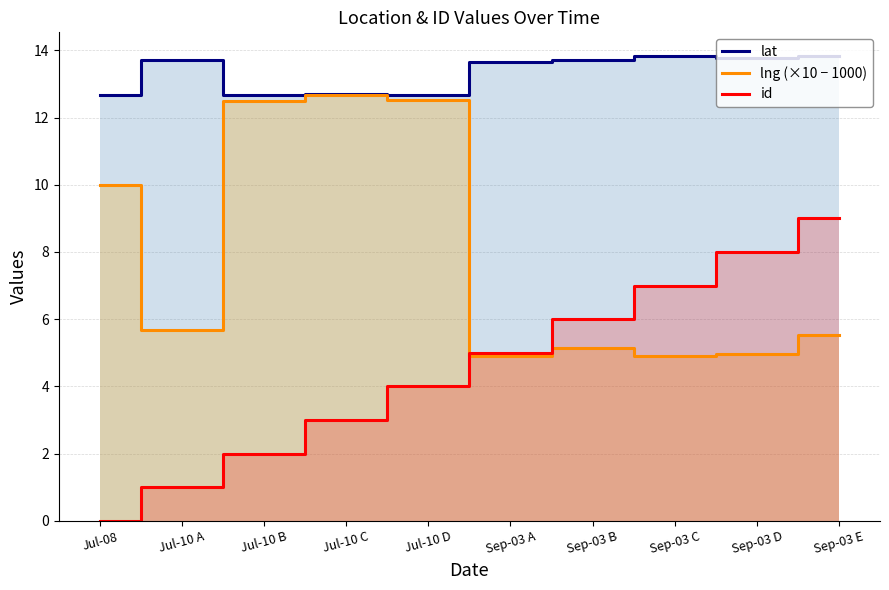

True or false: id and lat intersect in this chart.

False